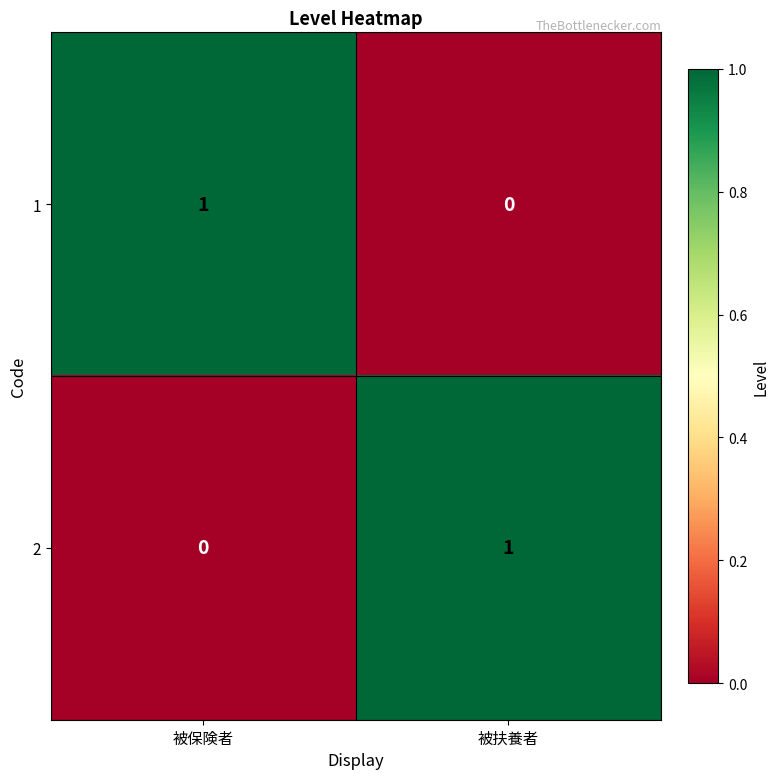

Where is 2 nearest to the value 0?

被保険者